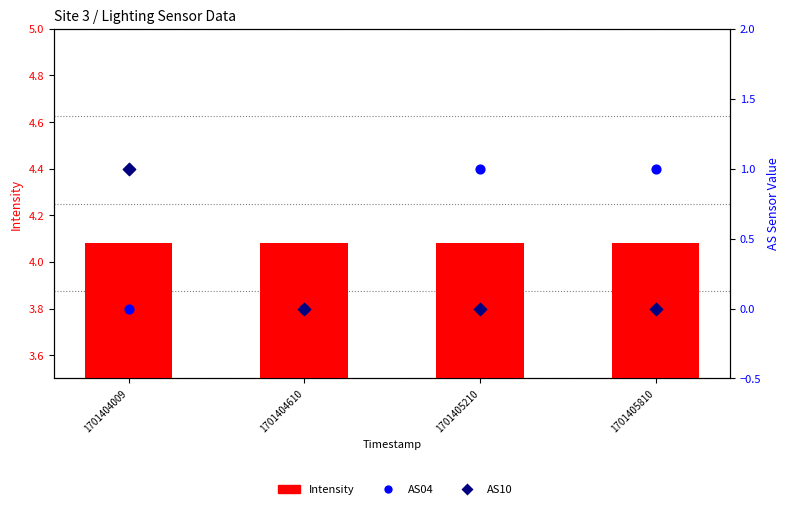

Which series has the largest Y range (max minus min)?

AS04